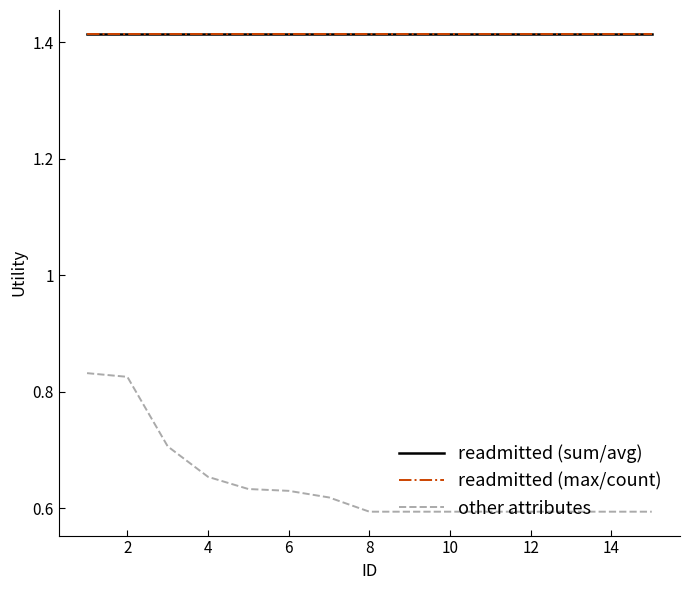

Does the chart display data point markers on the line(s)?

No